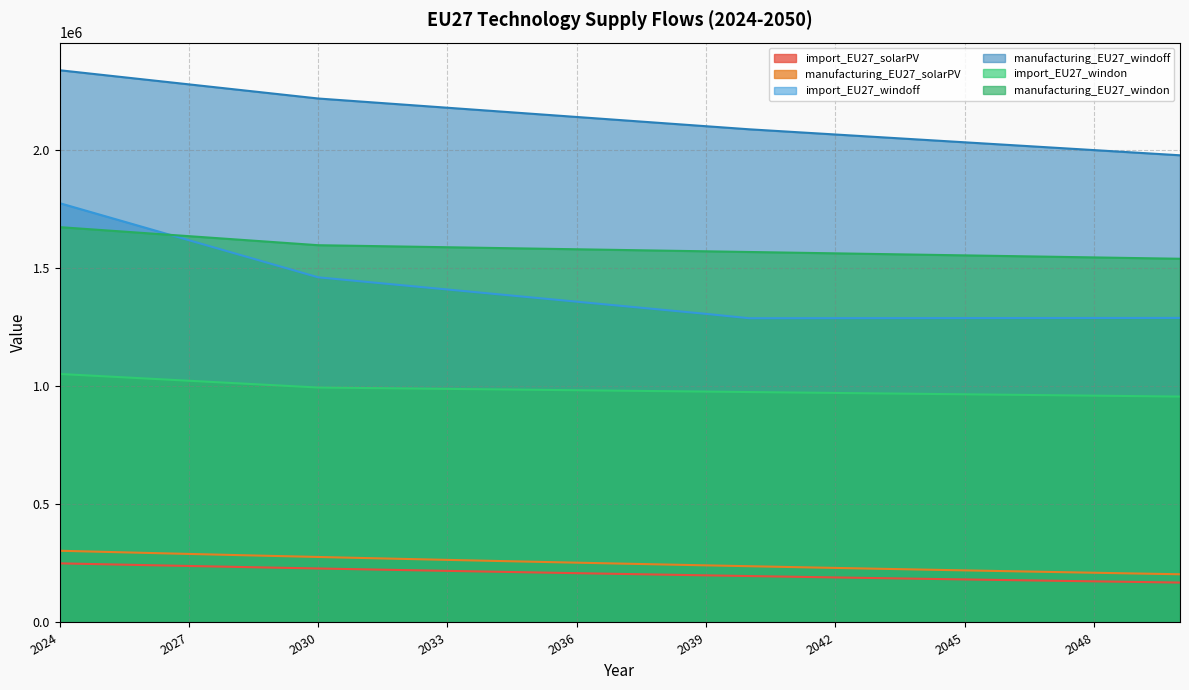

True or false: manufacturing_EU27_solarPV has more than 0 points higher than both neighbors.

False